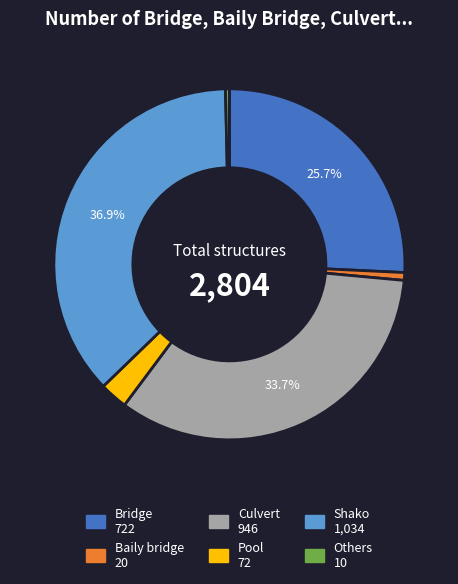

Does Others account for over 50% of the chart?

No